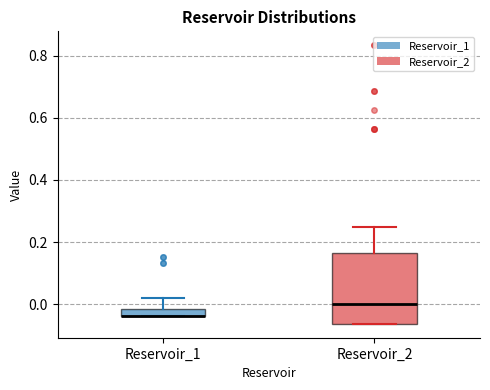

Which box is the tallest, from its lower edge to its upper edge?

Reservoir_2